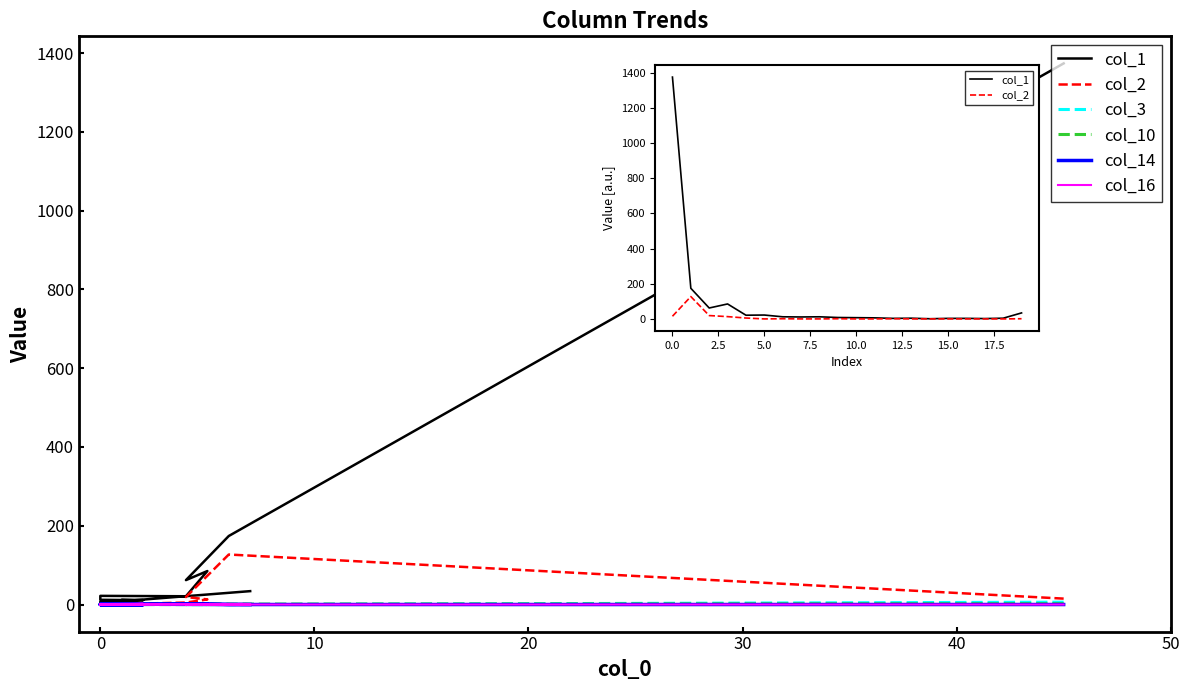

Is it true that col_10 equals 0 at 0?

True